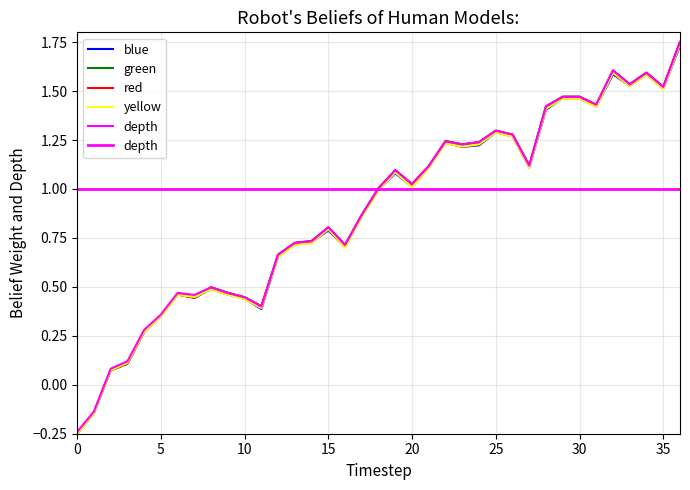

What is the value of the 2020-08-25 point at the 12th from the left?

0.4